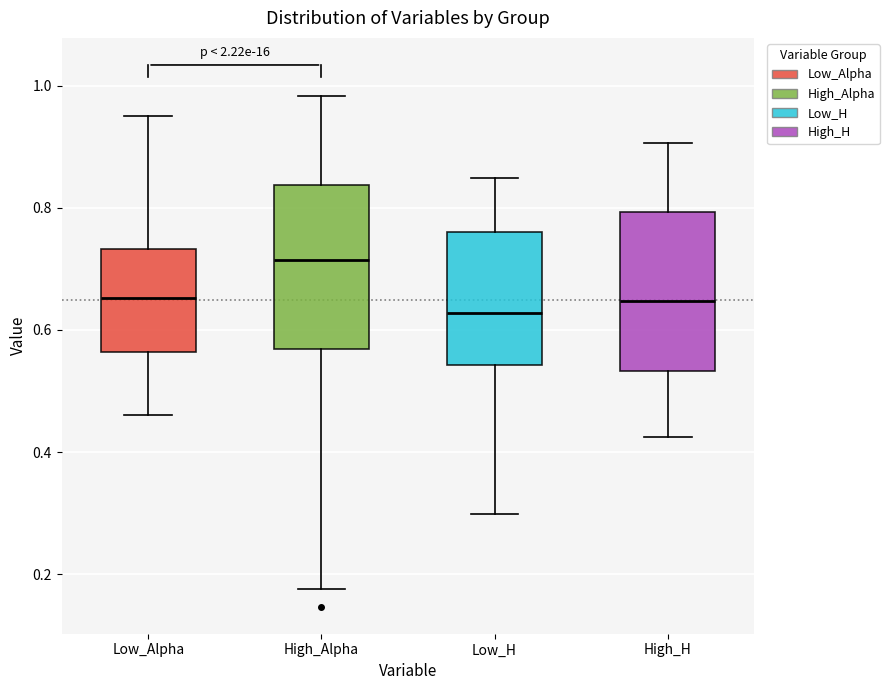

Where is the lower edge of the box for High_Alpha on the y-axis? The values are not printed on the chart, so give them approximately, as read against the axis.

0.56